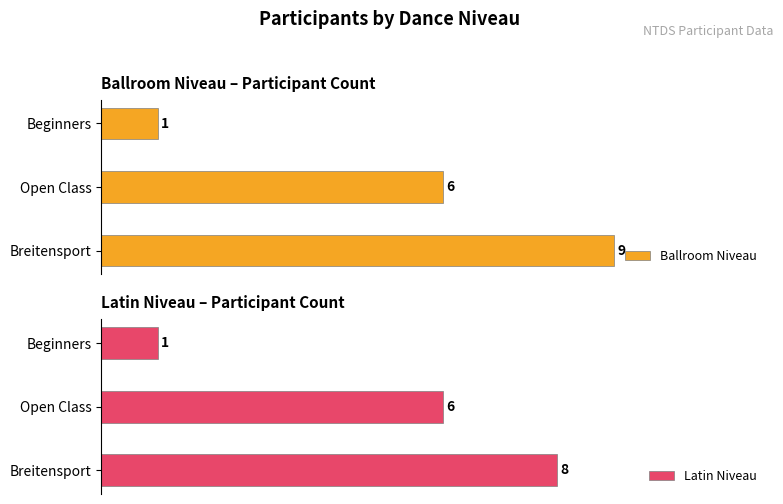

List the series in order of their overall mean, highest first.

Ballroom Niveau, Latin Niveau